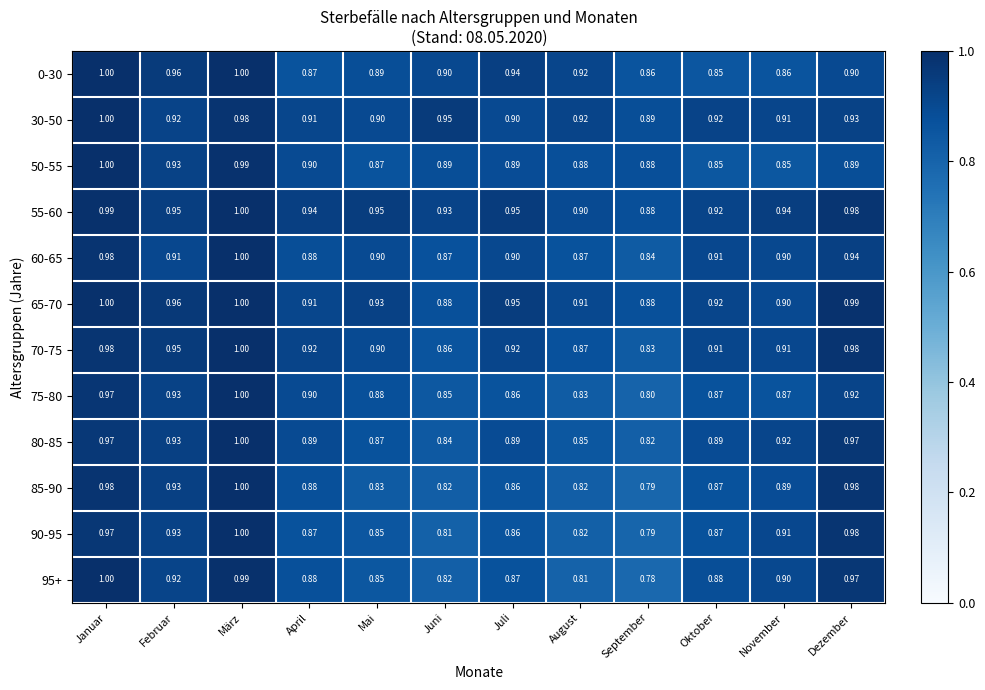

Count the number of data series in this chart.

12